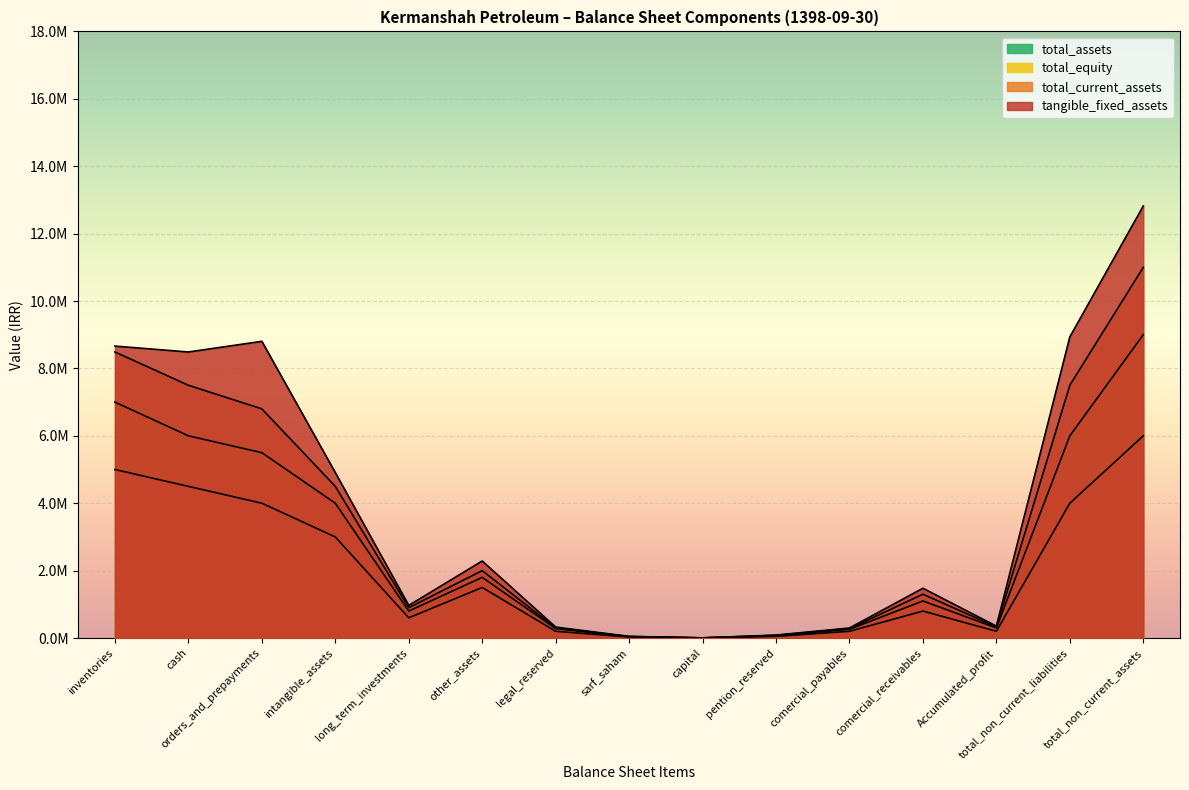

How many lines are shown in the chart?

4